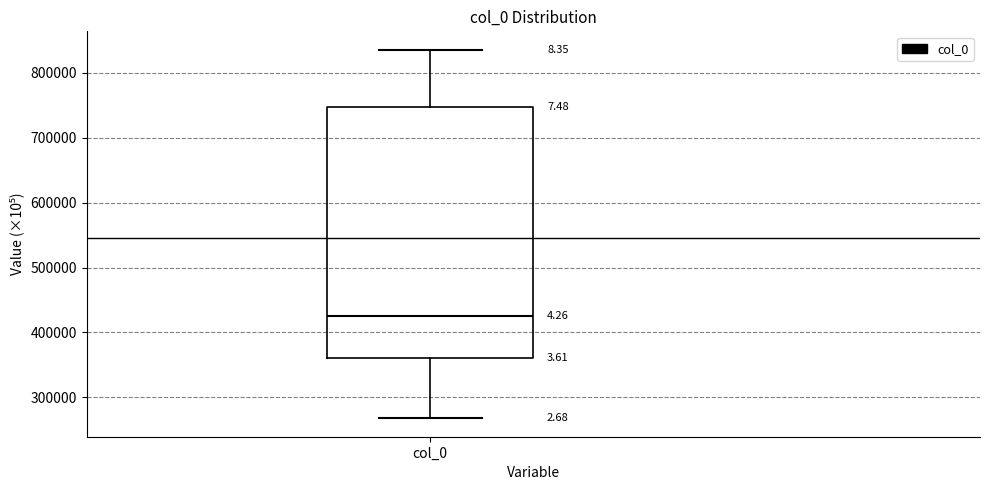

Read this box plot against the y-axis: the position of the median line, the range covered by the box, and the ends of both whiskers. The values are not printed on the chart, so give them approximately, as read against the axis.

median 430000, box 360000 to 750000, whiskers 270000 to 840000